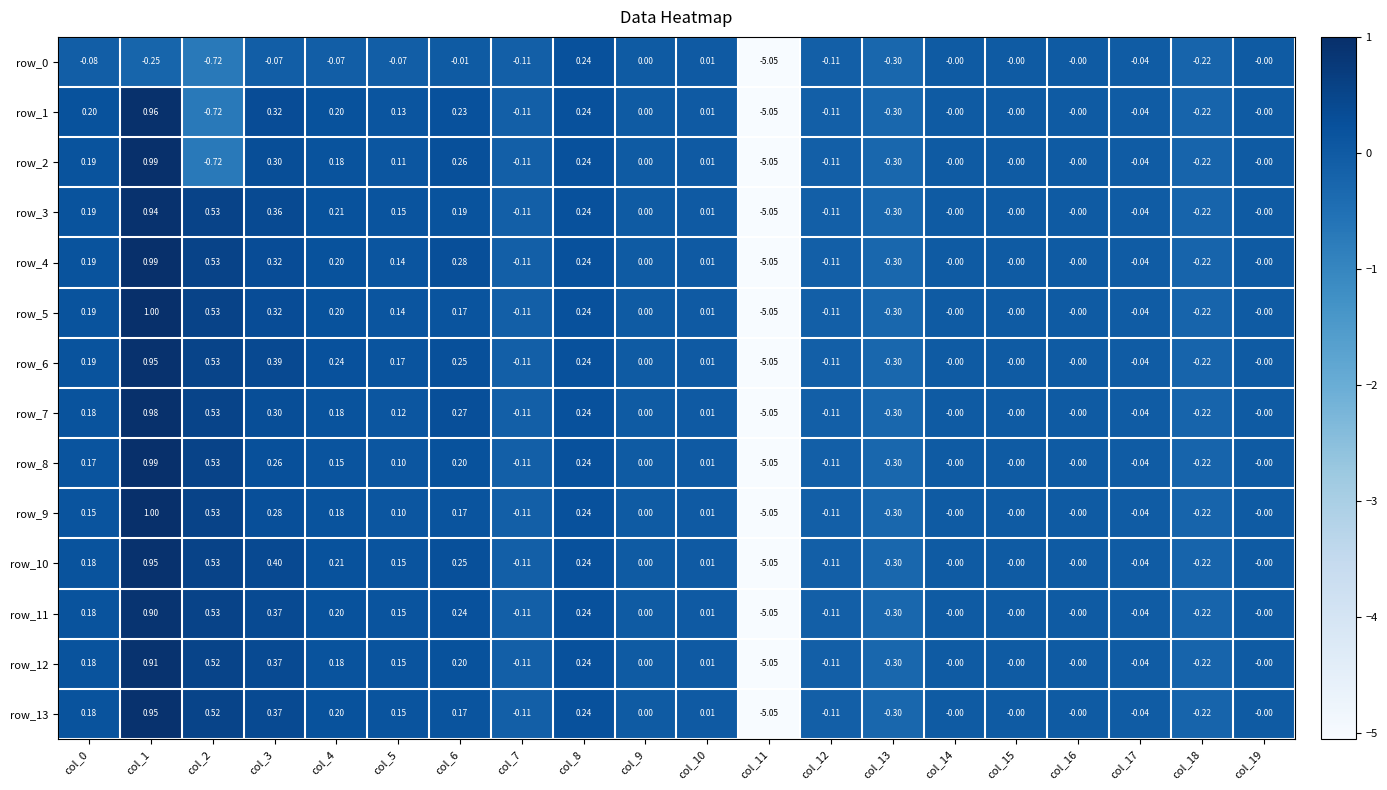

The value of row_7 at col_8 is 0.2. True or false?

True